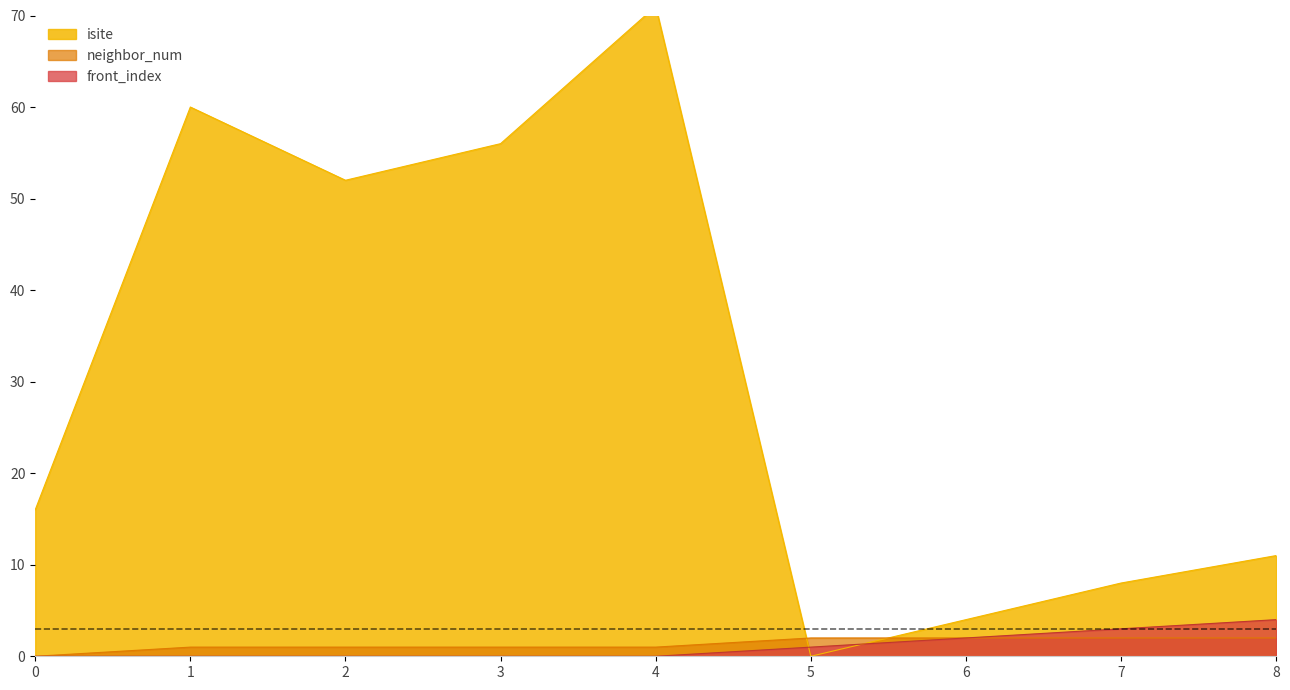

Where is isite nearest to the value 35?

2